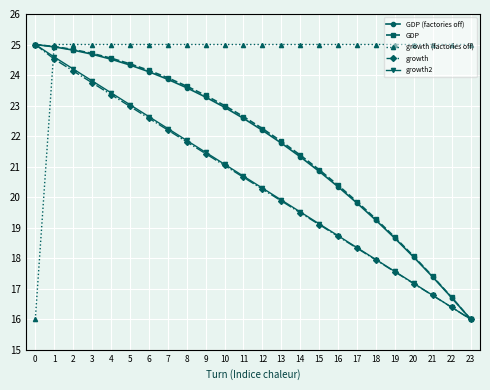

Rank the categories by growth2 value from lowest to highest.

23, 22, 21, 20, 19, 18, 17, 16, 15, 14, 13, 12, 11, 10, 9, 8, 7, 6, 5, 4, 3, 2, 1, 0